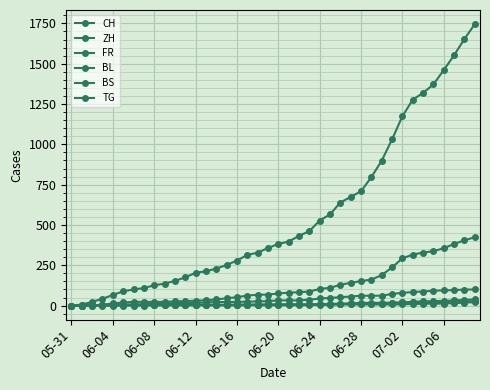

Reading left to right, transcribe all the data shown in this chart.

CH: 0	6	23	42	66	88	100	108	126	136	153	175	203	213	229	252	279	314	328	357	382	397	432	462	527	566	639	674	709	797	899	1031	1175	1277	1319	1372	1461	1553	1654	1746
ZH: 0	0	2	5	13	19	23	23	23	23	26	28	30	33	38	45	52	62	67	68	75	80	83	87	103	110	129	141	152	161	189	237	293	316	329	337	356	382	405	424
FR: 0	0	2	3	5	7	7	9	13	13	15	16	16	20	22	22	23	24	26	27	32	32	32	36	44	47	52	56	61	61	61	72	79	84	87	92	94	96	99	100
BL: 0	1	1	2	2	3	3	3	3	3	4	4	4	4	4	4	5	5	5	5	6	7	7	7	9	10	12	14	16	17	17	18	19	23	27	27	29	32	35	38
BS: 0	0	0	1	1	4	4	4	4	5	5	5	5	5	5	5	5	6	6	7	7	7	7	7	7	7	7	7	7	7	7	7	8	10	11	12	12	15	18	21
TG: 0	0	0	0	0	0	0	0	1	1	1	1	1	1	1	1	1	2	2	2	2	2	2	3	4	6	8	10	10	11	12	15	19	19	19	21	21	21	24	27